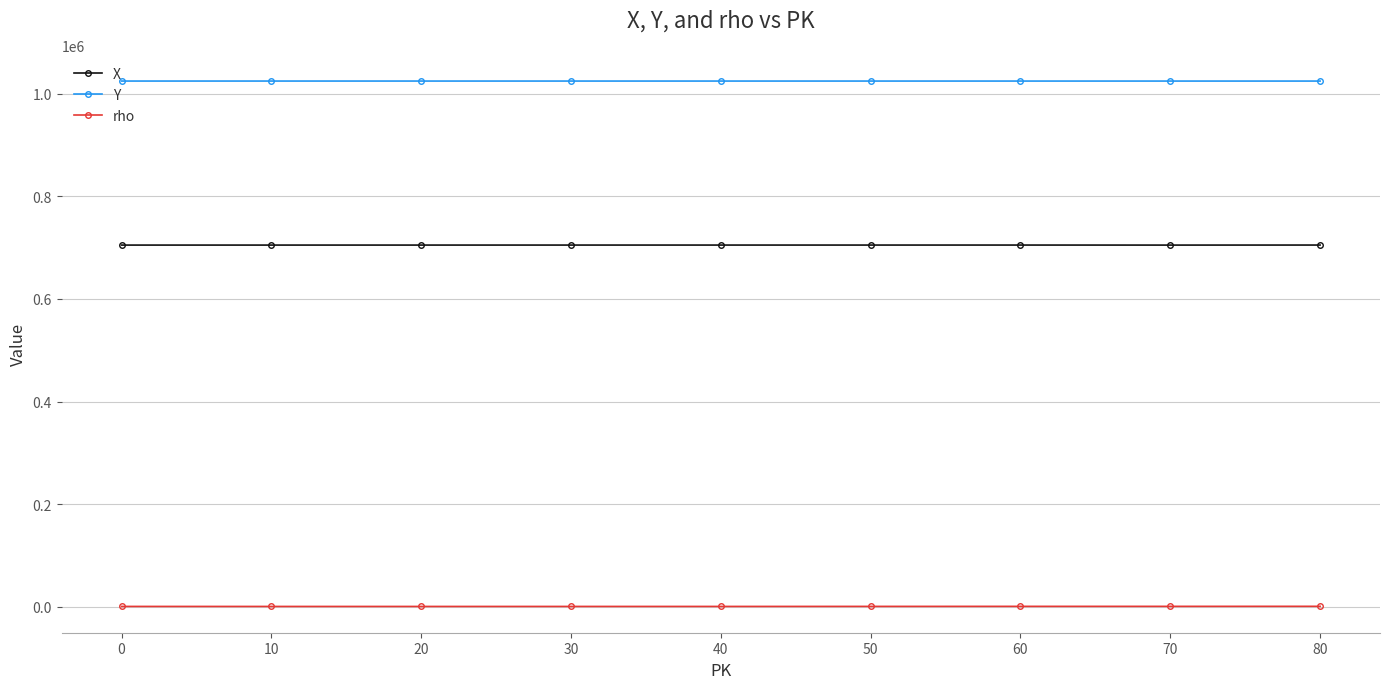

How many categories are shown in the chart?

9